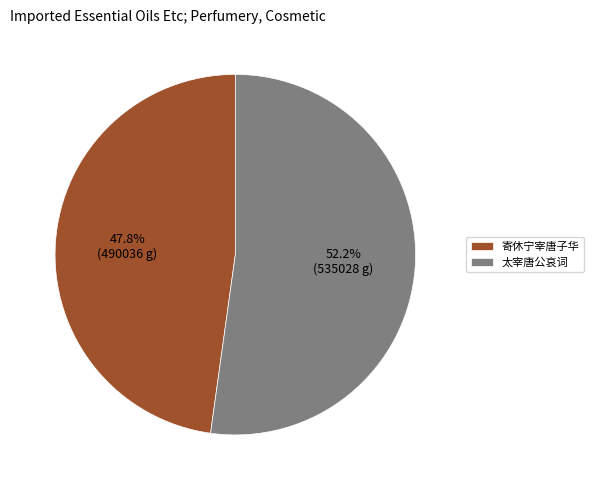

Approximately how many times larger is the value at 太宰唐公哀词 compared to 寄休宁宰唐子华?

1.1